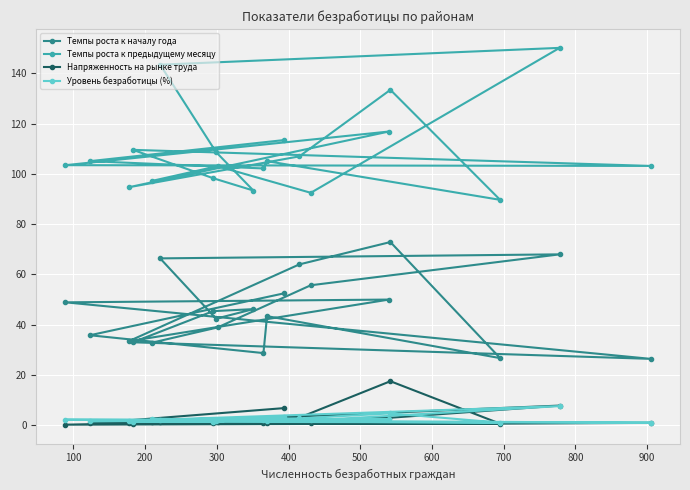

What is the value of the Темпы роста к началу года point at the 4th from the left?

33.0